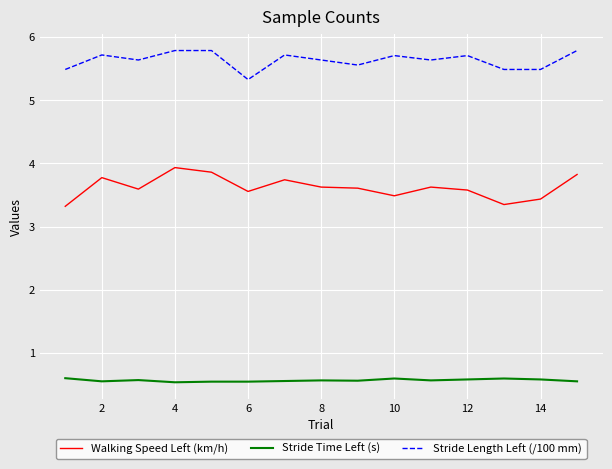

How many series are shown in this chart?

3